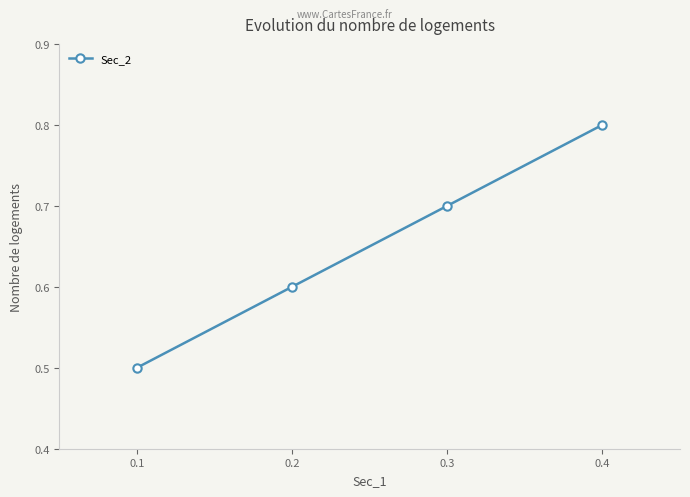

What is the sum of all values?

2.6